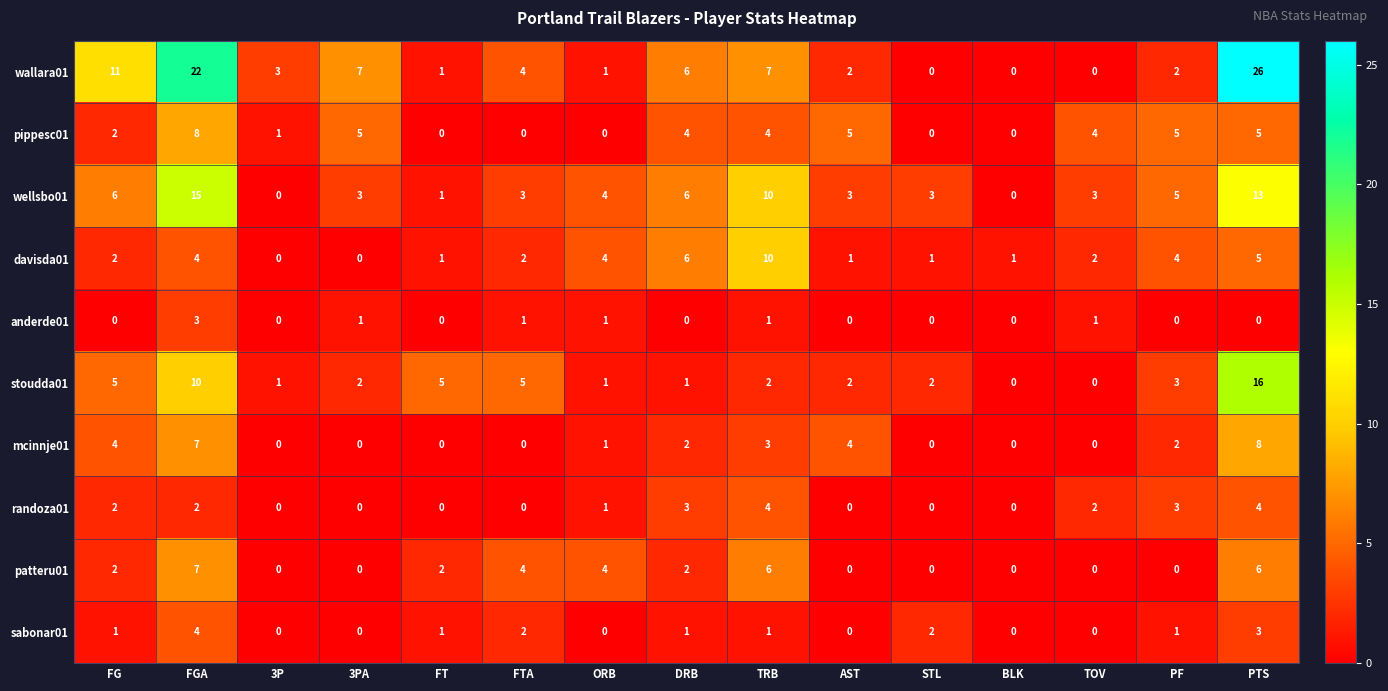

Where is wallara01 nearest to the value 13?

FG